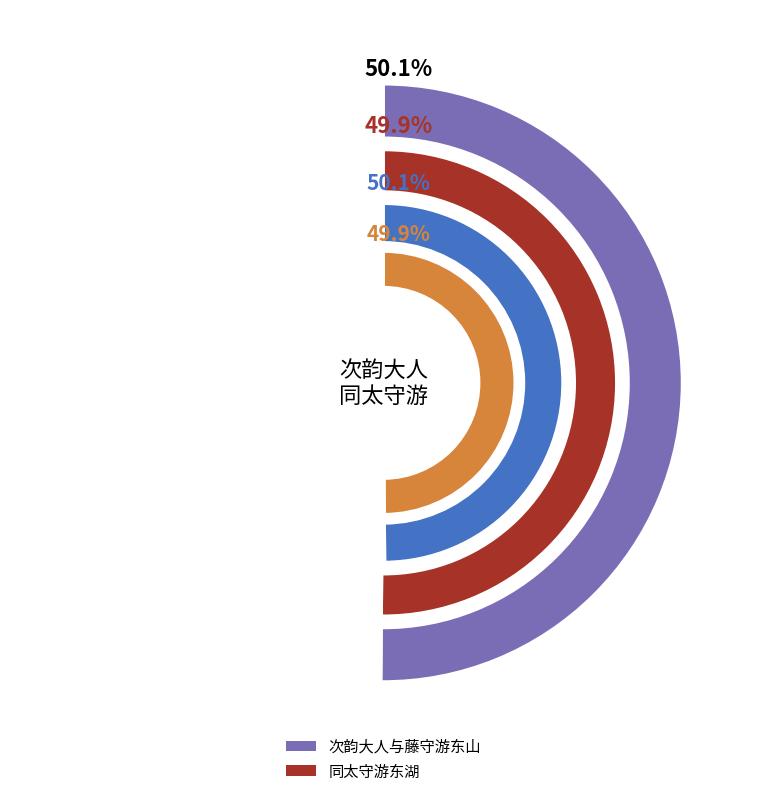

How much of the chart is everything except 同太守游东湖?

50.1%